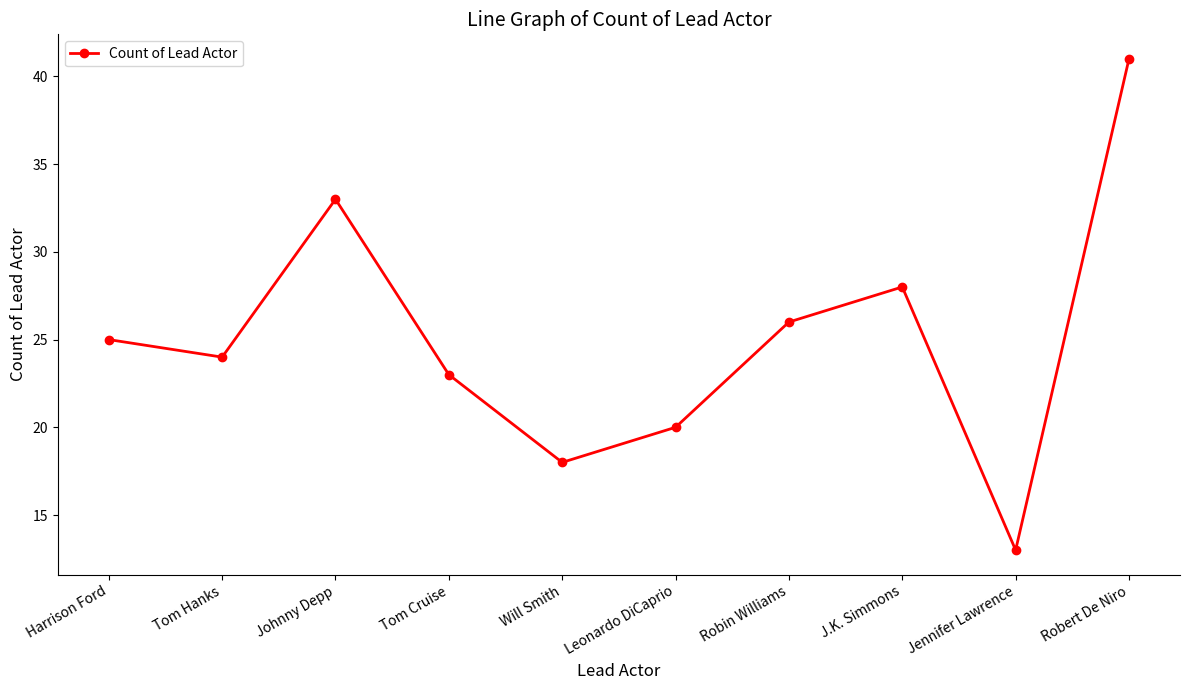

Reading left to right, list all the values displayed in this chart.

Harrison Ford=25	Tom Hanks=24	Johnny Depp=33	Tom Cruise=23	Will Smith=18	Leonardo DiCaprio=20	Robin Williams=26	J.K. Simmons=28	Jennifer Lawrence=13	Robert De Niro=41